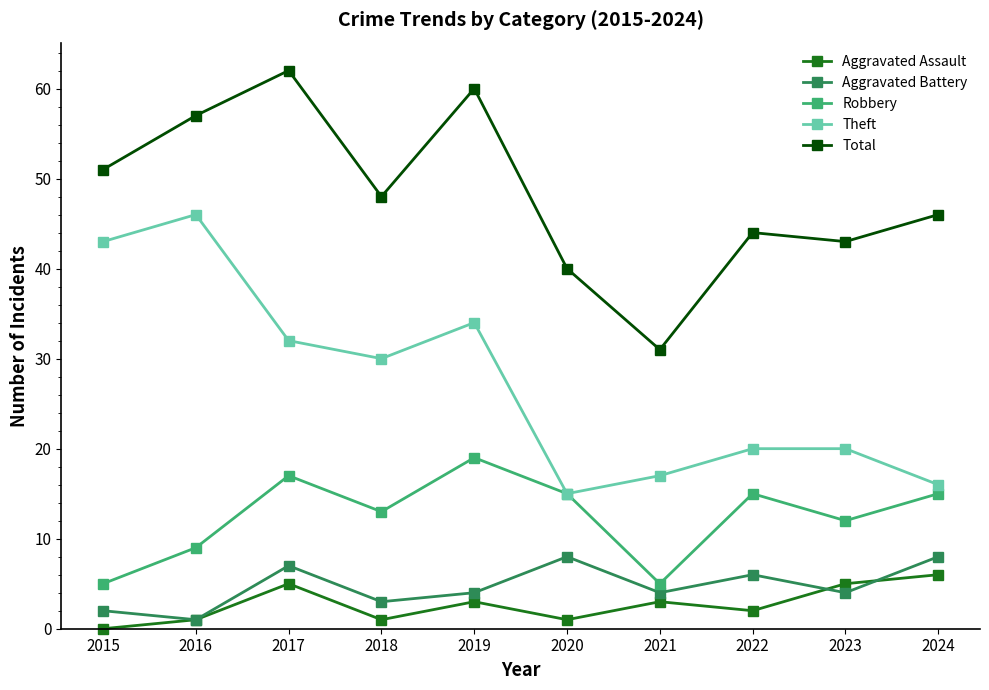

Reading right to left, list all the values displayed in this chart.

Aggravated Assault: 6	5	2	3	1	3	1	5	1	0
Aggravated Battery: 8	4	6	4	8	4	3	7	1	2
Robbery: 15	12	15	5	15	19	13	17	9	5
Theft: 16	20	20	17	15	34	30	32	46	43
Total: 46	43	44	31	40	60	48	62	57	51